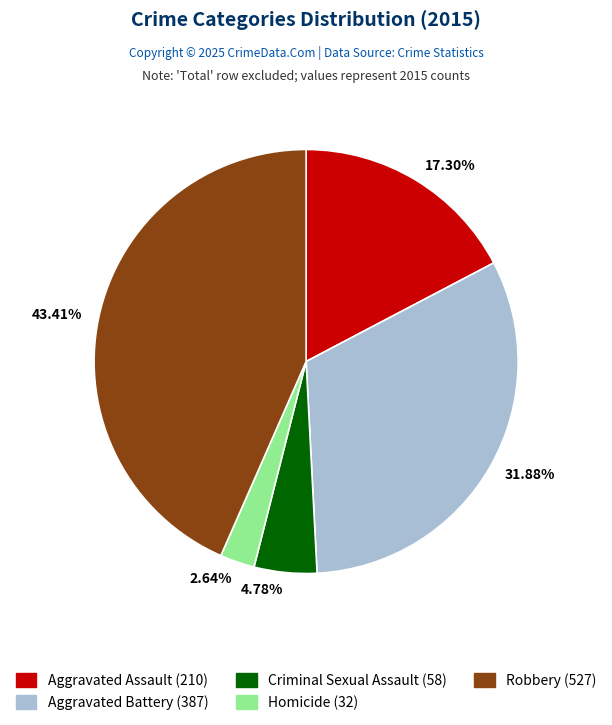

Combined, do Aggravated Battery and Homicide account for over 50%?

No